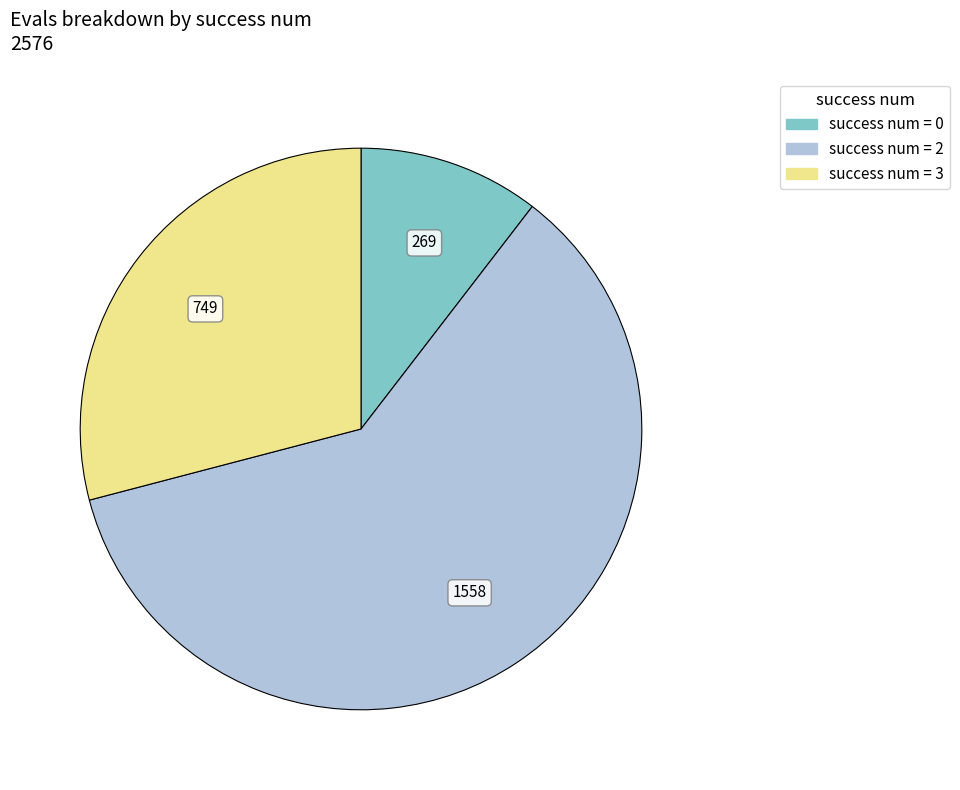

Is there a majority slice in this chart?

Yes